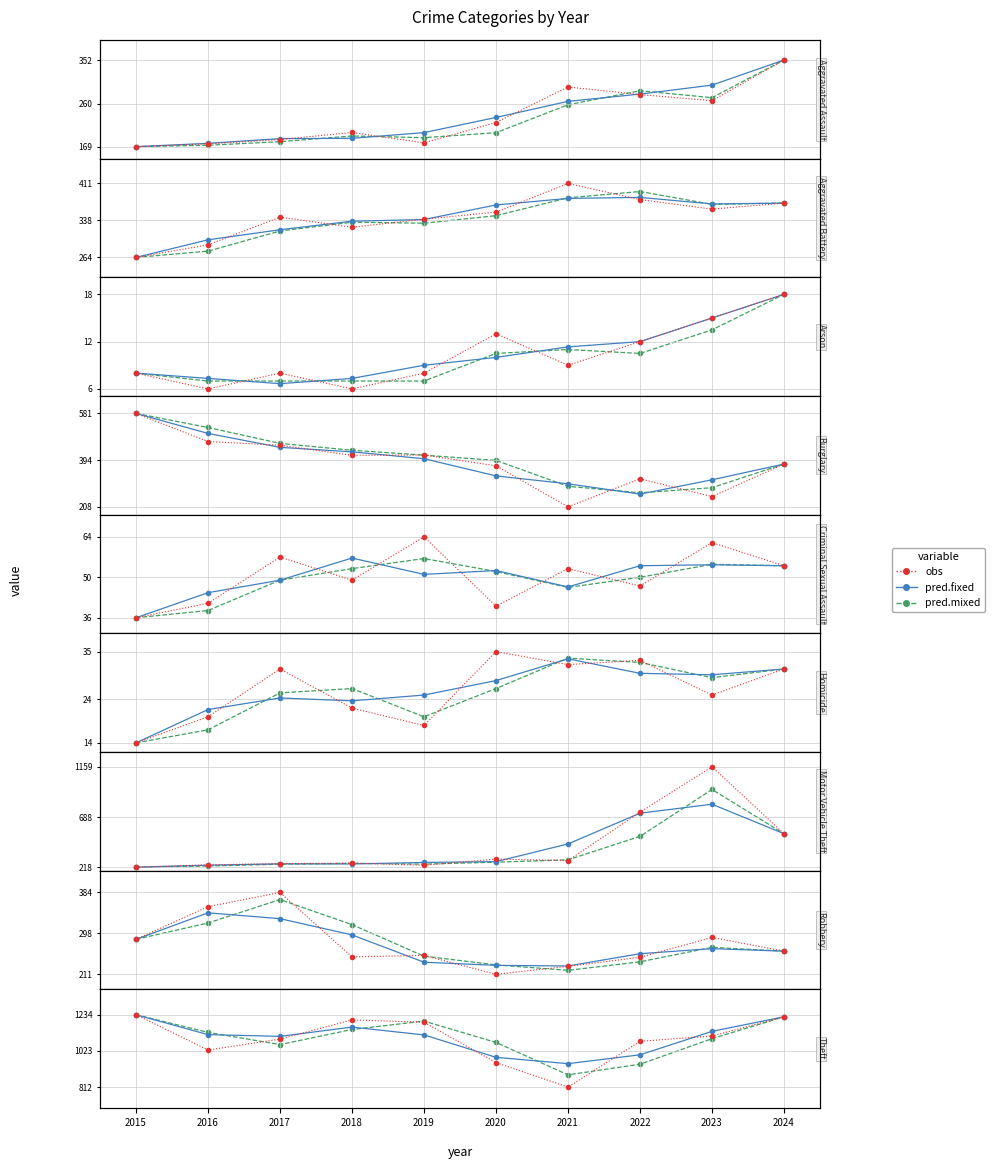

In pred.mixed, how many points are lower than both neighbors (excluding endpoints)?

2